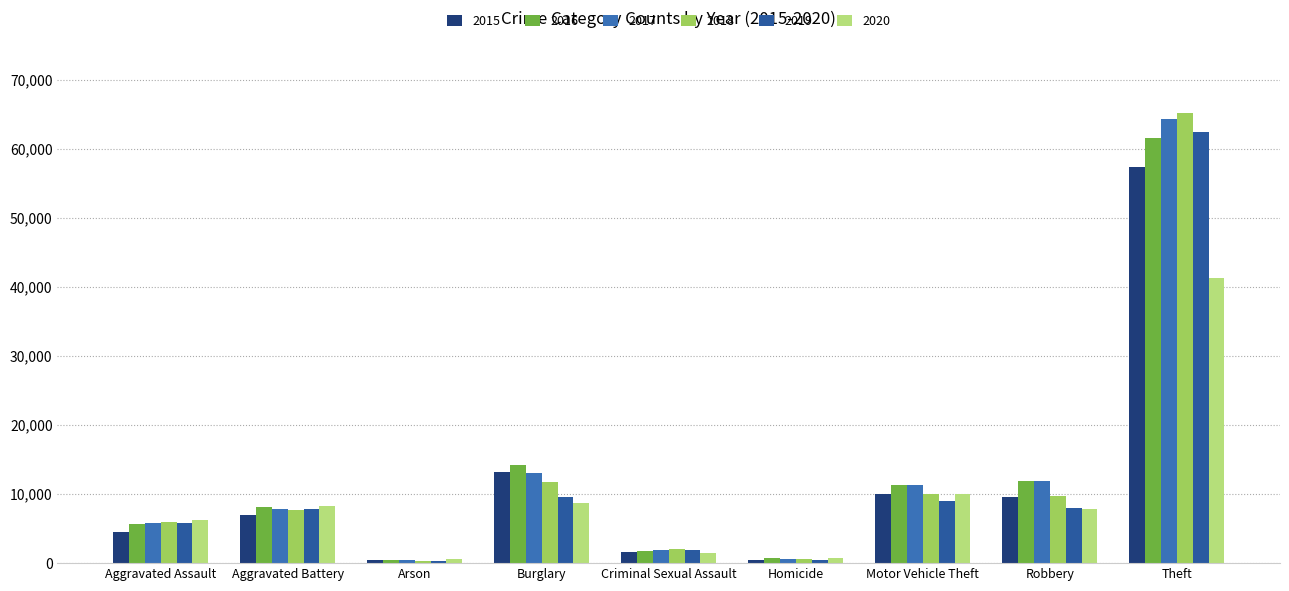

What position from the right is Motor Vehicle Theft?

3